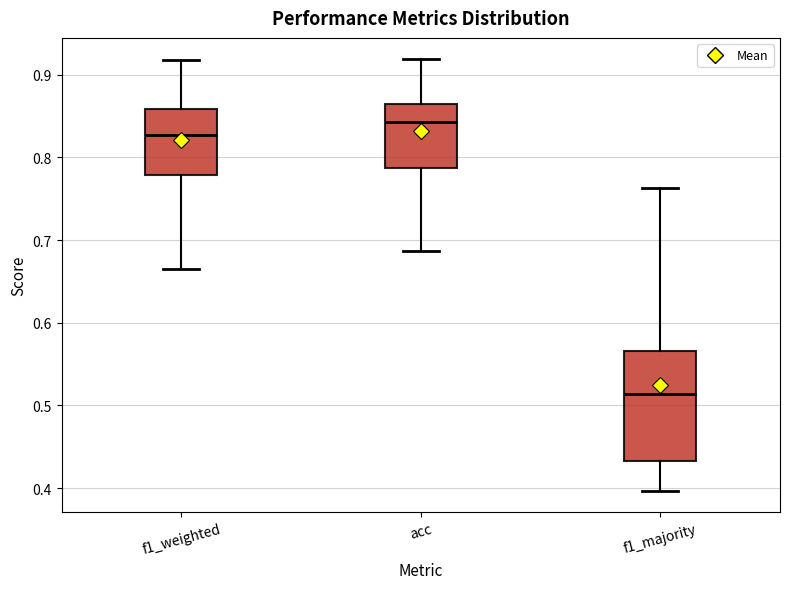

Which box's median line is the highest?

acc